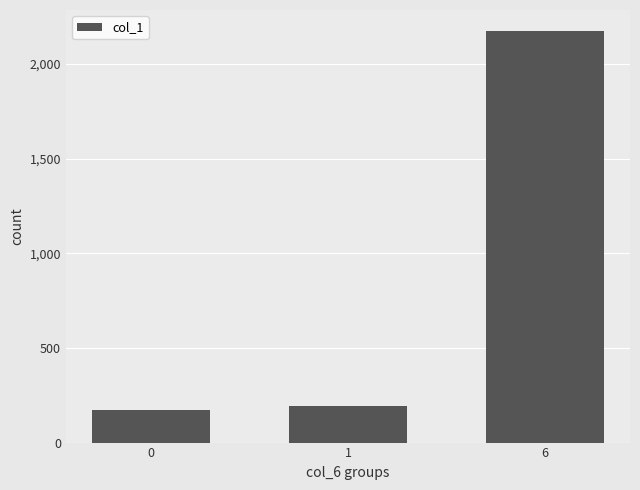

What is the value of the 1st bar from the left?

173